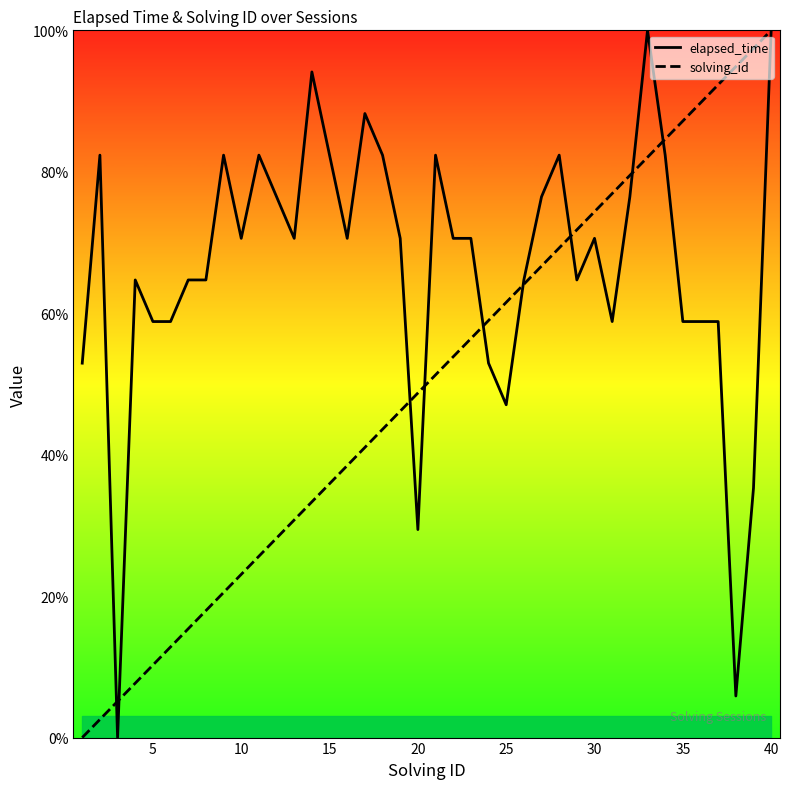

Which series has the widest spread of values?

elapsed_time